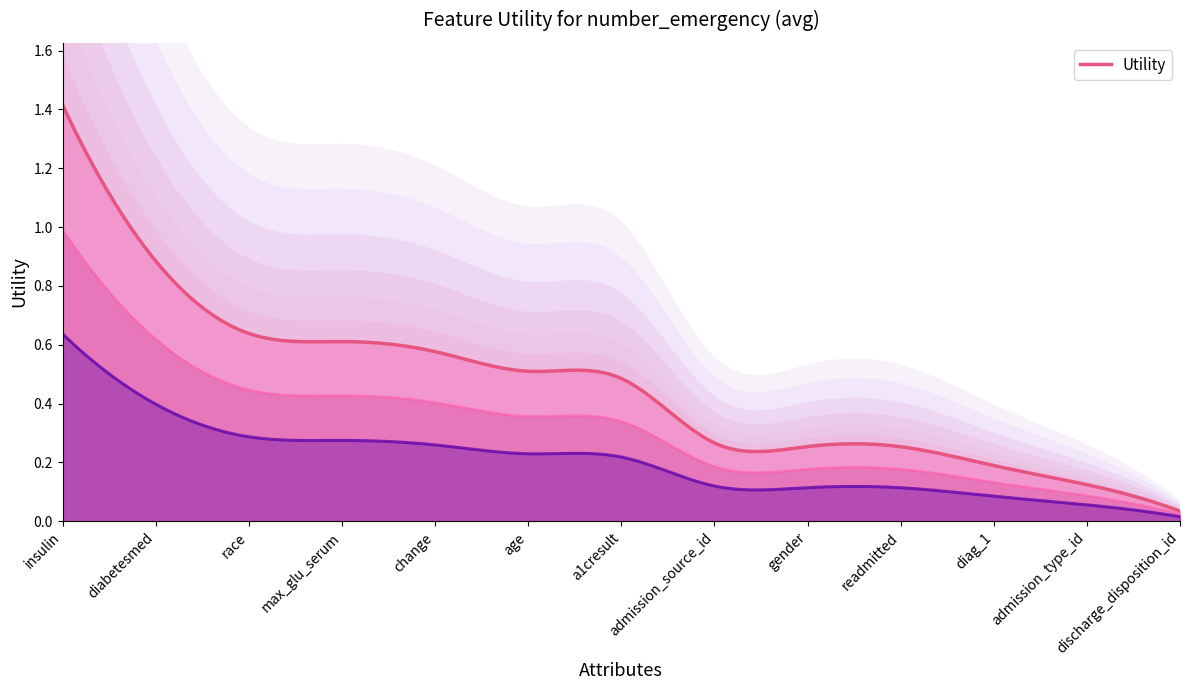

What is the difference between the second highest and second lowest values?

0.8